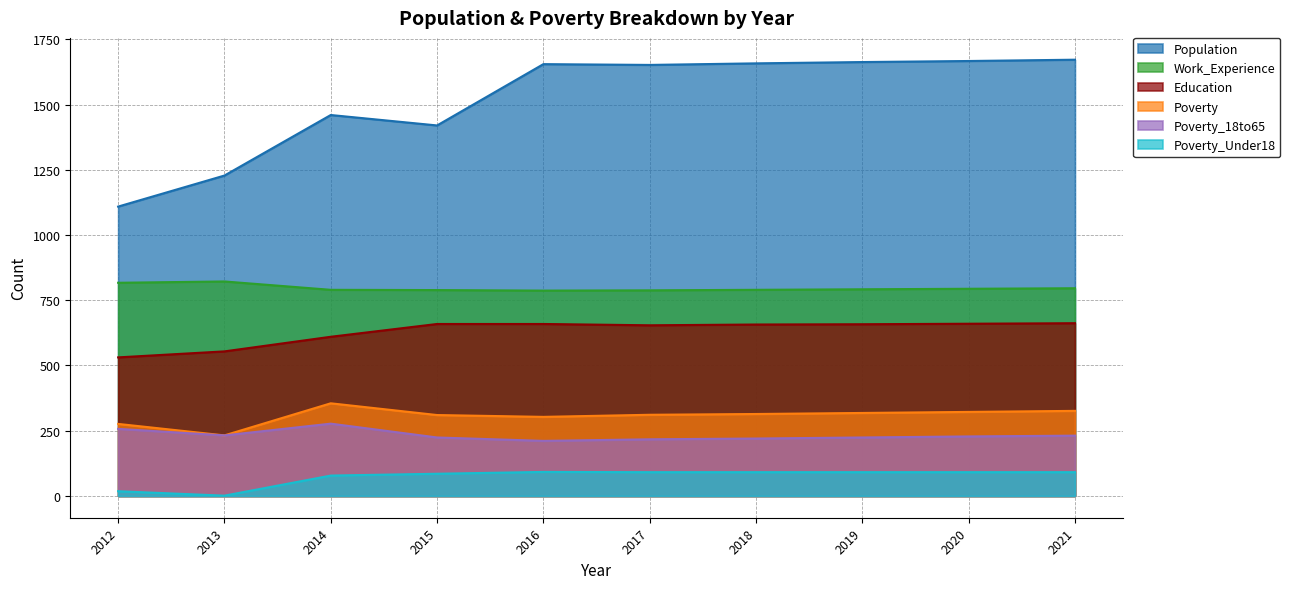

What is the sum of the Poverty_Under18 values at 2019 and 2016?

183